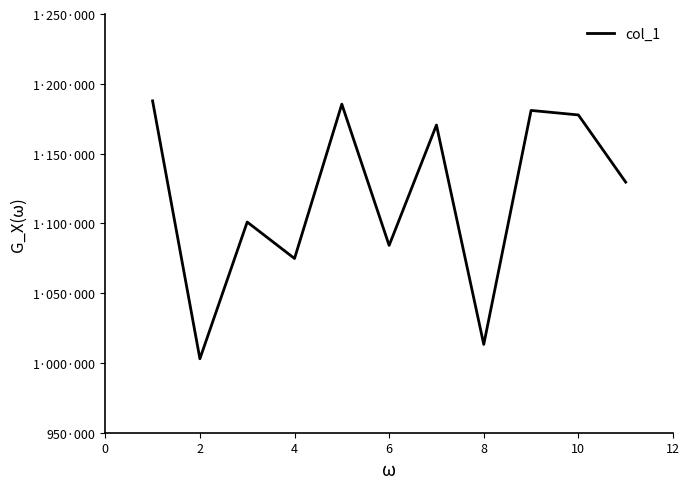

Reading left to right, list all the values displayed in this chart.

1187767	1002976	1100950	1074828	1185394	1084191	1170457	1013280	1180915	1177677	1129540